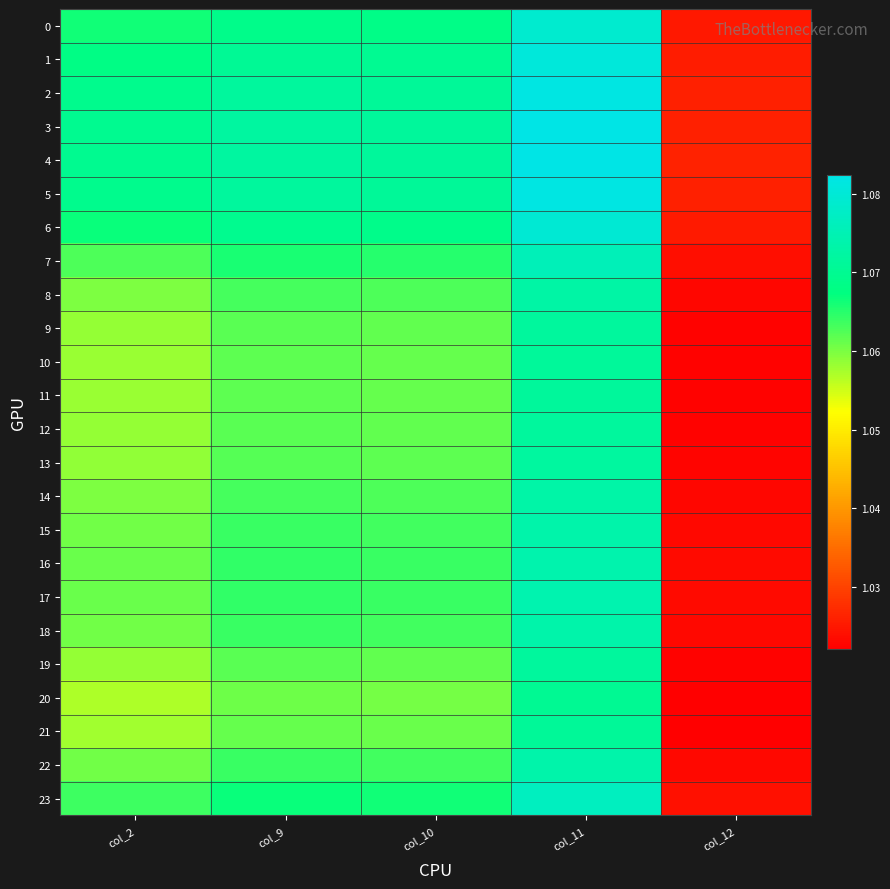

Count the number of categories in the chart.

5